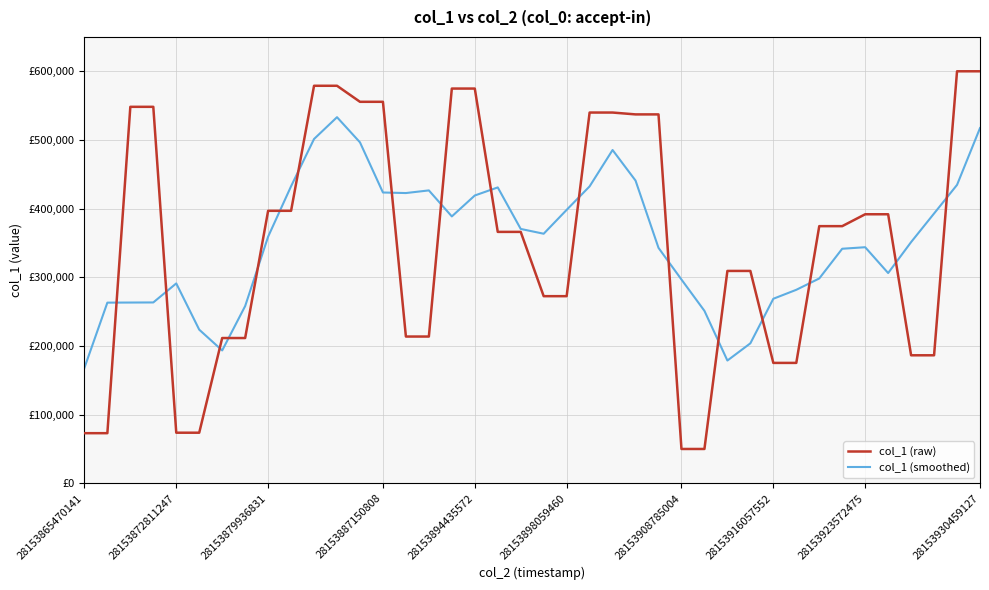

What are all the series names shown in the legend?

col_1 (raw), col_1 (smoothed)